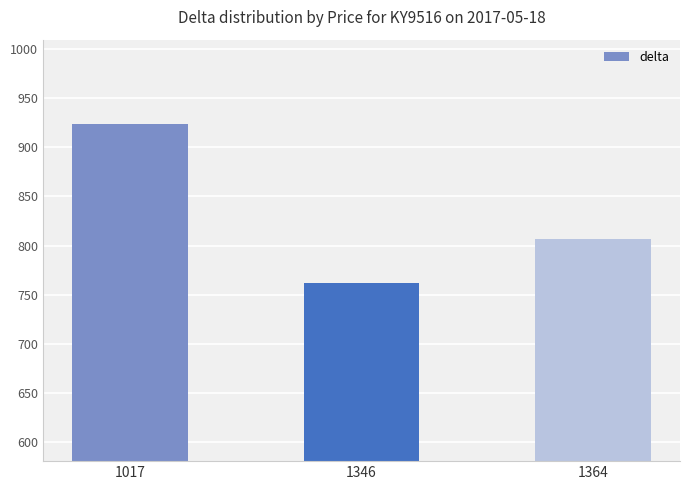

Does the chart contain stacked bars?

No